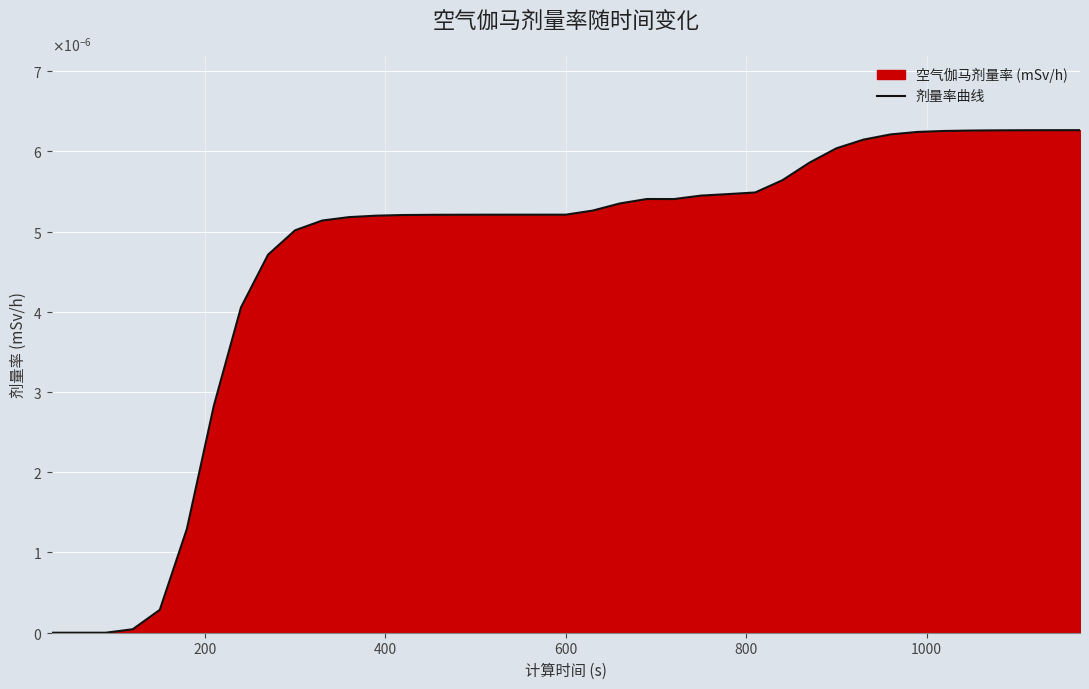

The chart shows a value of 0.0 at 15. True or false?

True